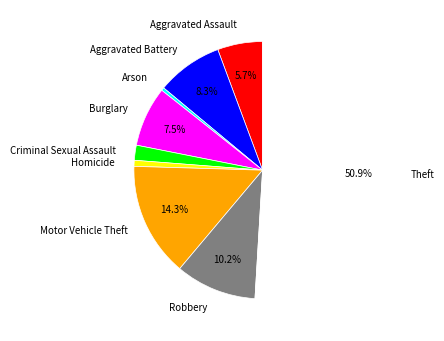

Which slice represents more than half of the pie?

Theft